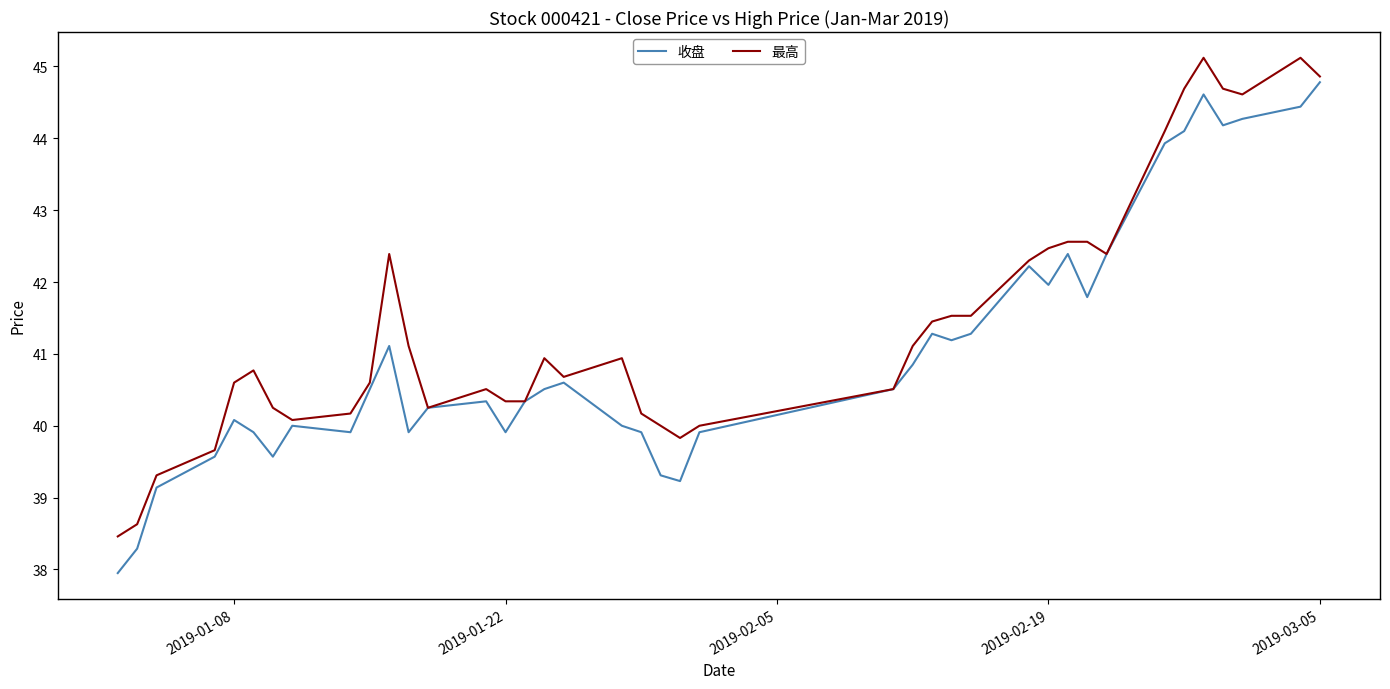

What is the average value of the 最高 series?

41.4